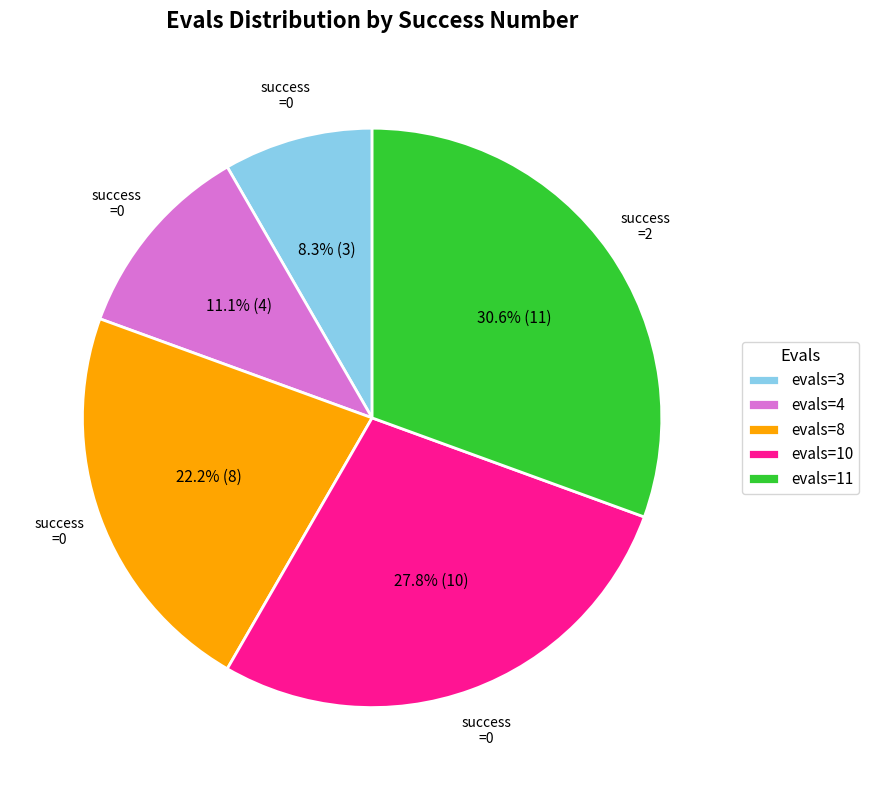

What is the largest slice in the pie chart?

evals=11